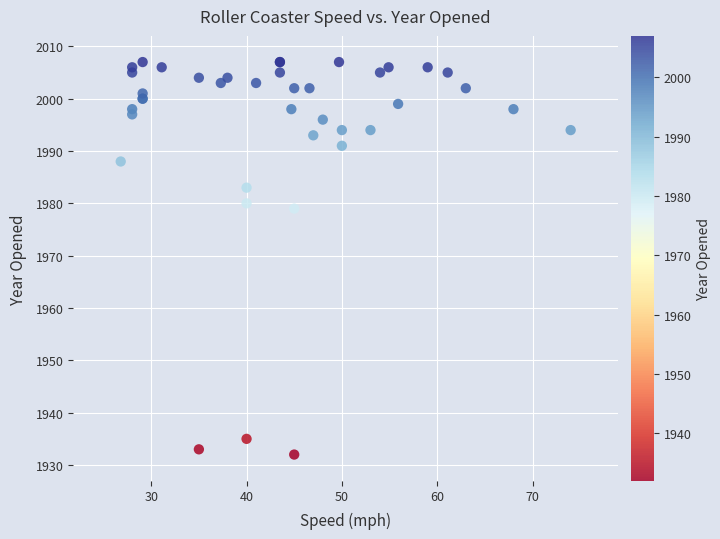

What Y value in the scatter plot is closest to 1969?

1979